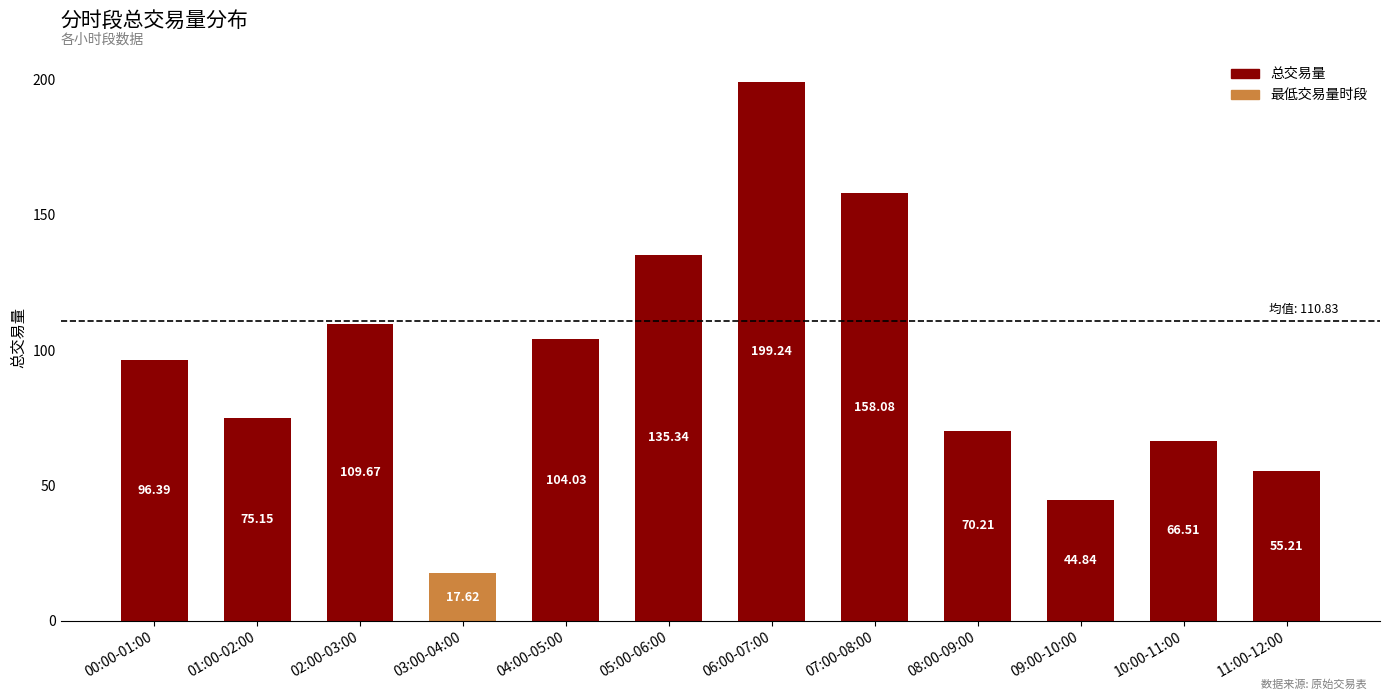

What is the difference between the maximum and second lowest values?

154.4